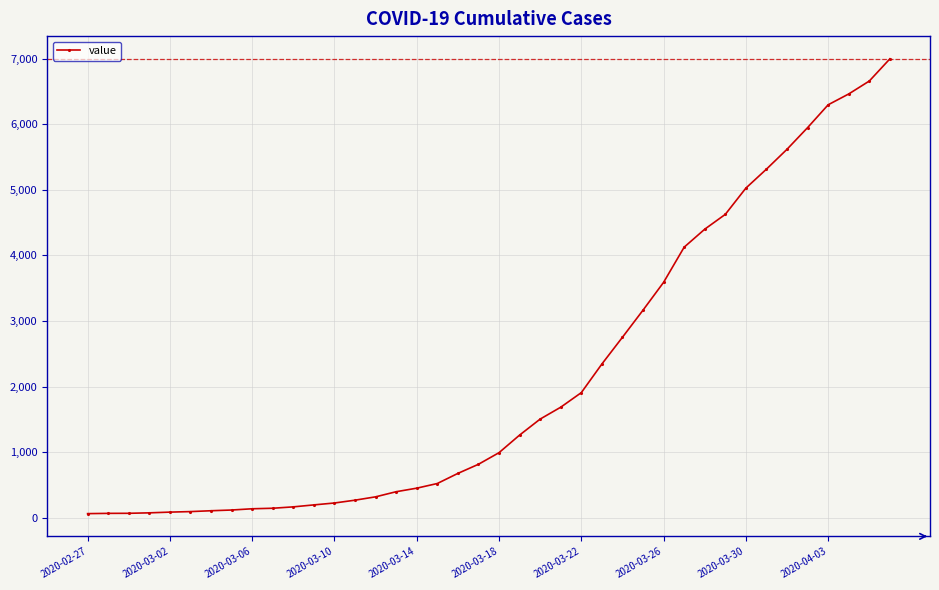

What is the average value?

2142